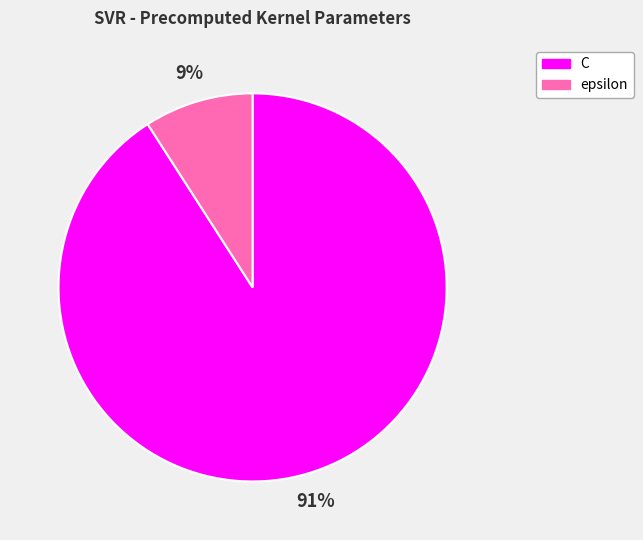

Which has a higher value, epsilon or C?

C